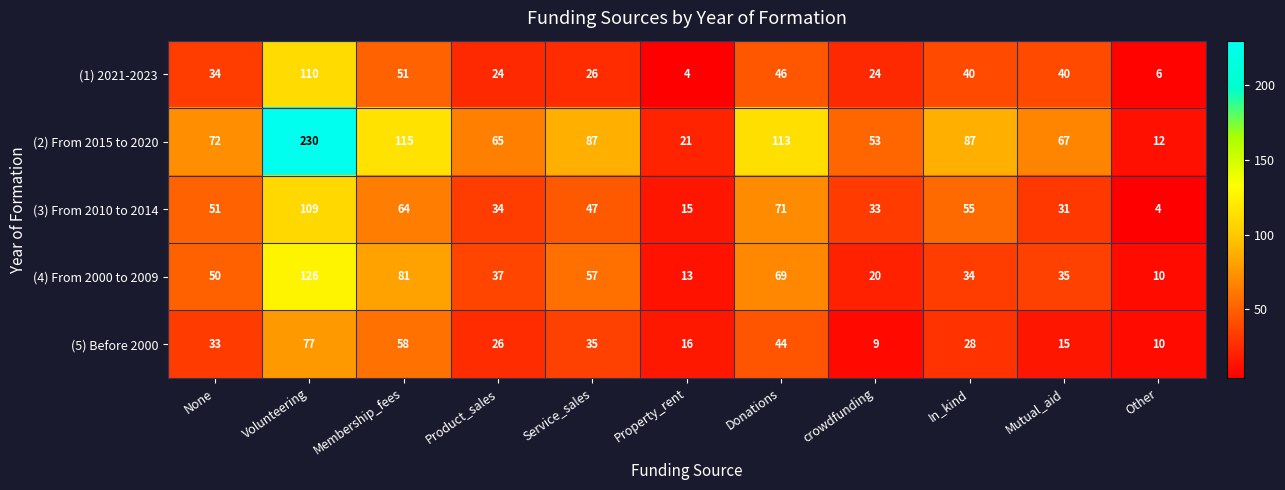

What is the greatest value displayed?

230